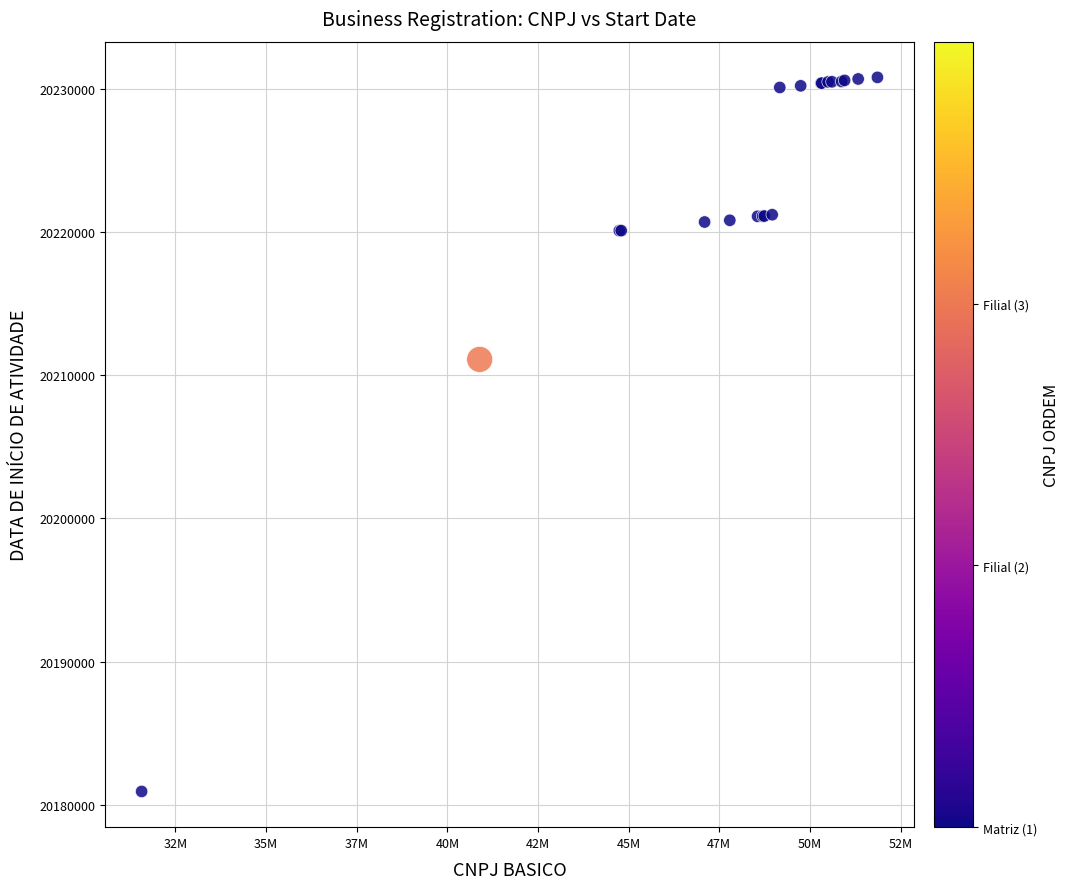

What Y value in the scatter plot is closest to 20205869?

20211112